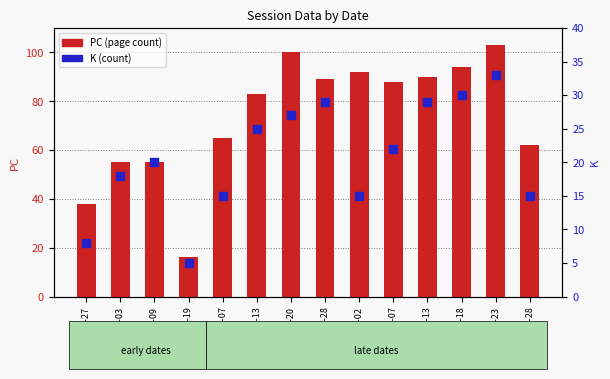

At how many categories does at least one series exceed 35?

13